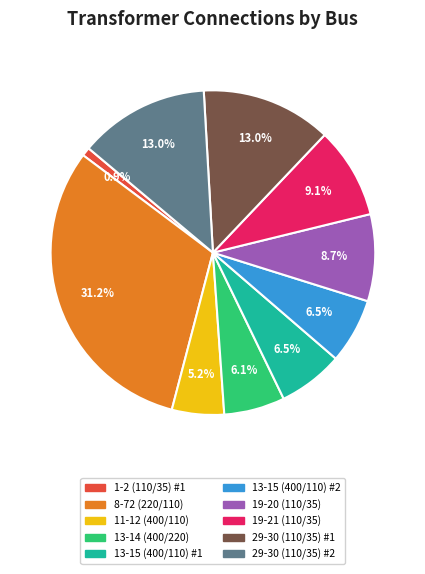

What is the largest slice in the pie chart?

8-72 (220/110)